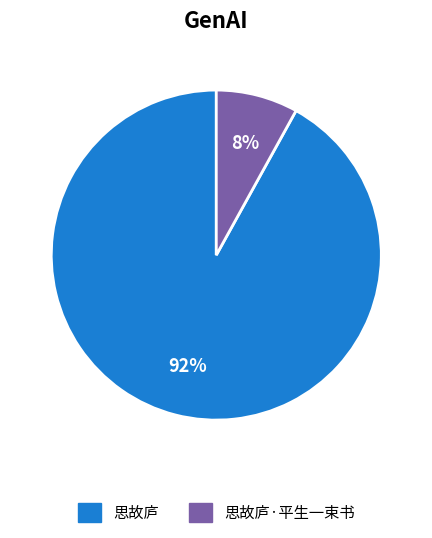

To the nearest percent, what is the combined percentage of 思故庐·平生一束书 and 思故庐?

100%